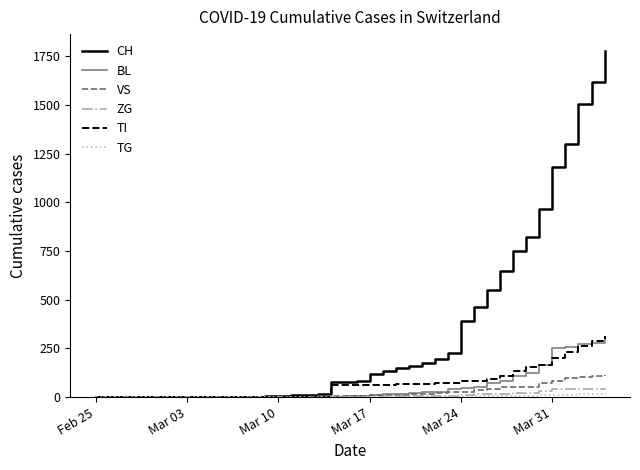

Which series has the largest range (max minus min)?

CH